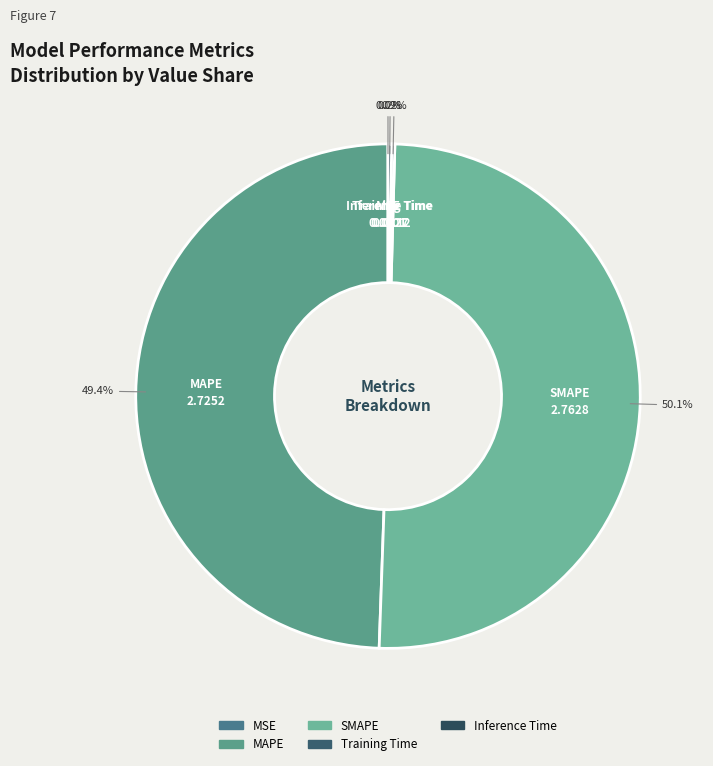

What is the largest slice in the pie chart?

SMAPE